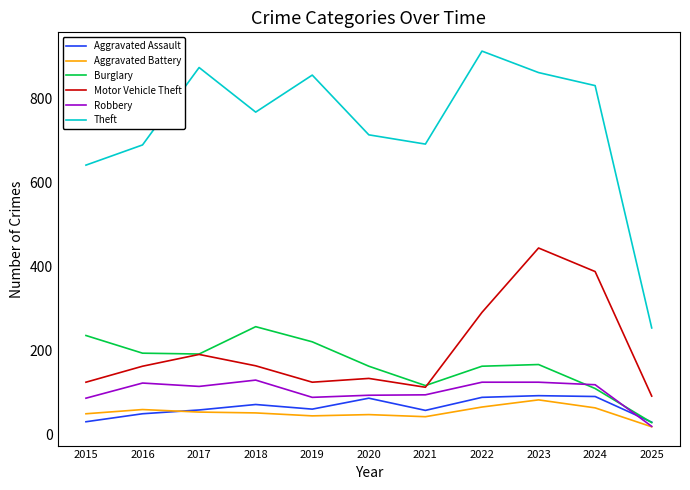

Is the value of Burglary at 2016 greater than the value of Aggravated Assault at 2021?

Yes